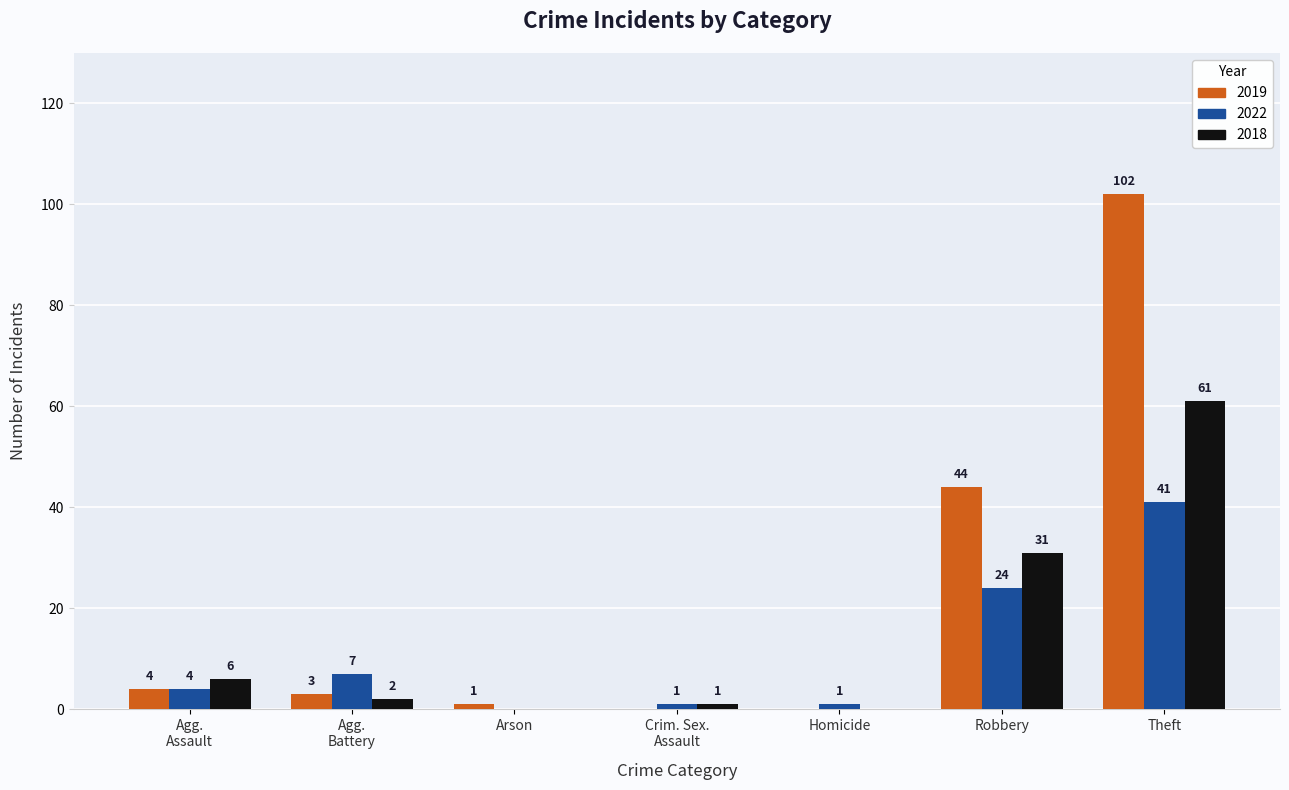

Is it true that 2022 equals 31 at Robbery?

False